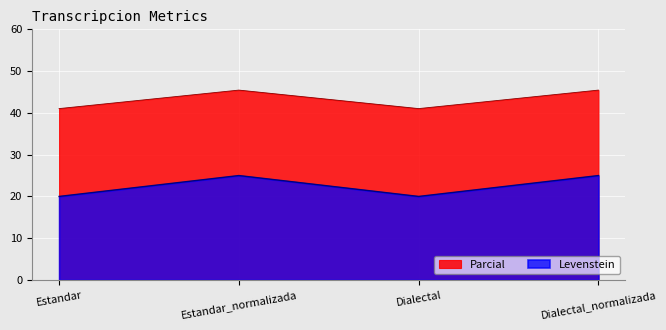

Which category has the highest value across all series?

Estandar_normalizada